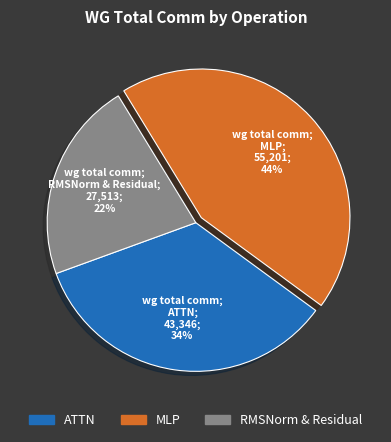

Between RMSNorm & Residual and ATTN, which is larger?

ATTN